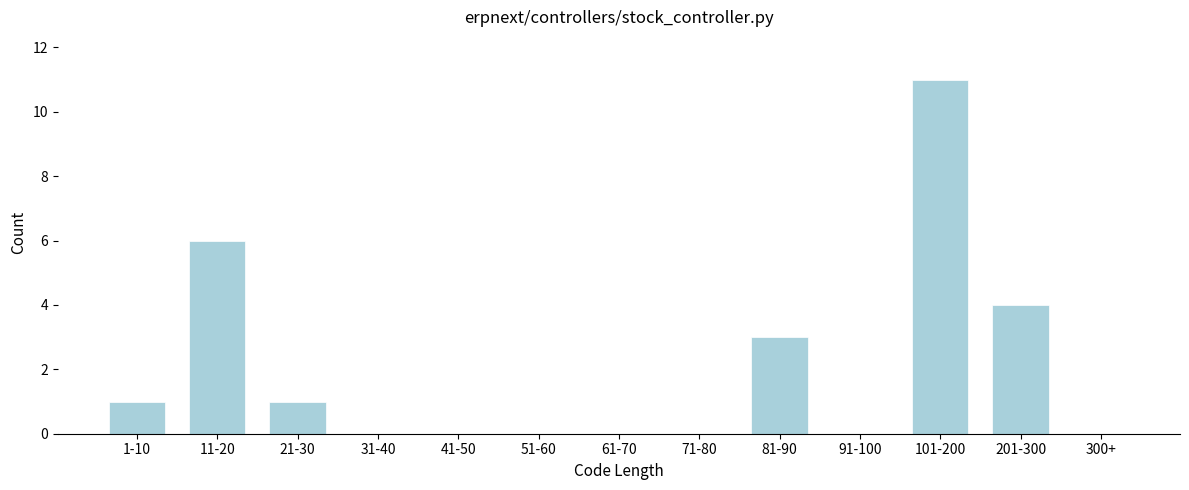

Reading left to right, what are all the values shown in this chart?

1-10=1	11-20=6	21-30=1	31-40=0	41-50=0	51-60=0	61-70=0	71-80=0	81-90=3	91-100=0	101-200=11	201-300=4	300+=0